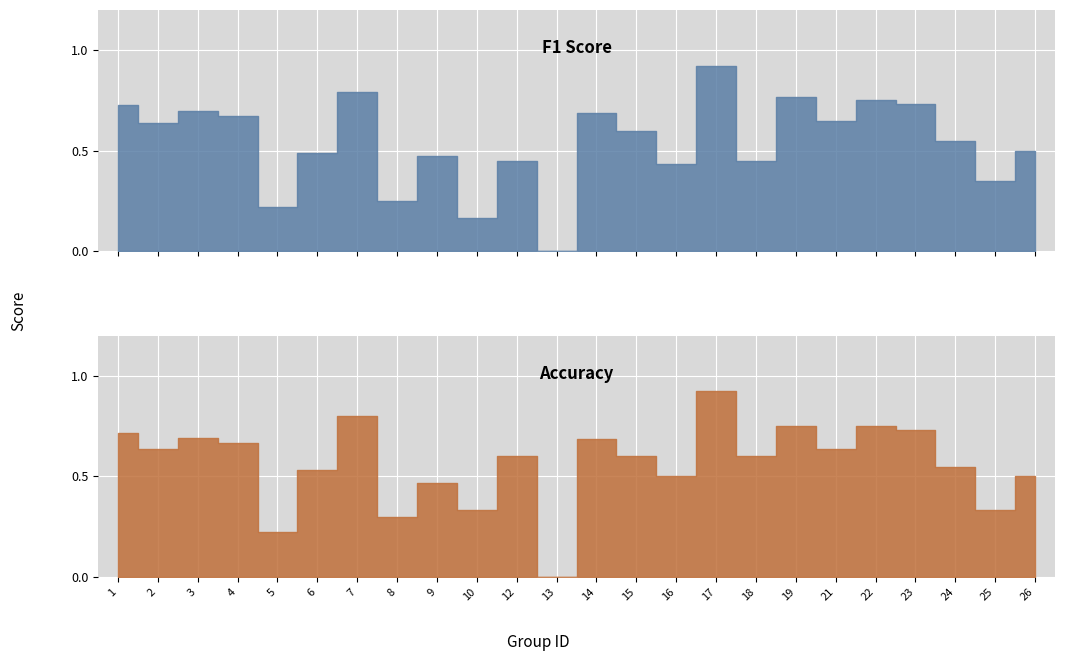

What is the average value of the f1 series?

0.5